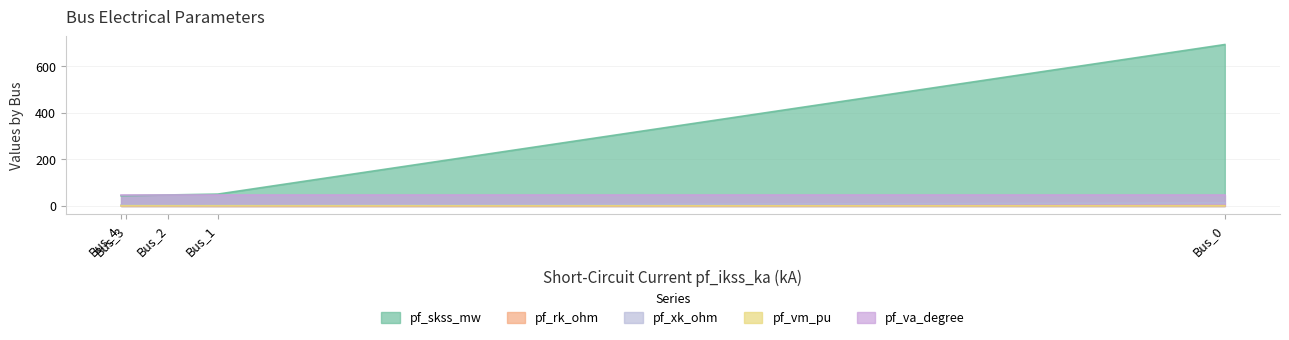

At which label does pf_xk_ohm first exceed 3?

Bus_0